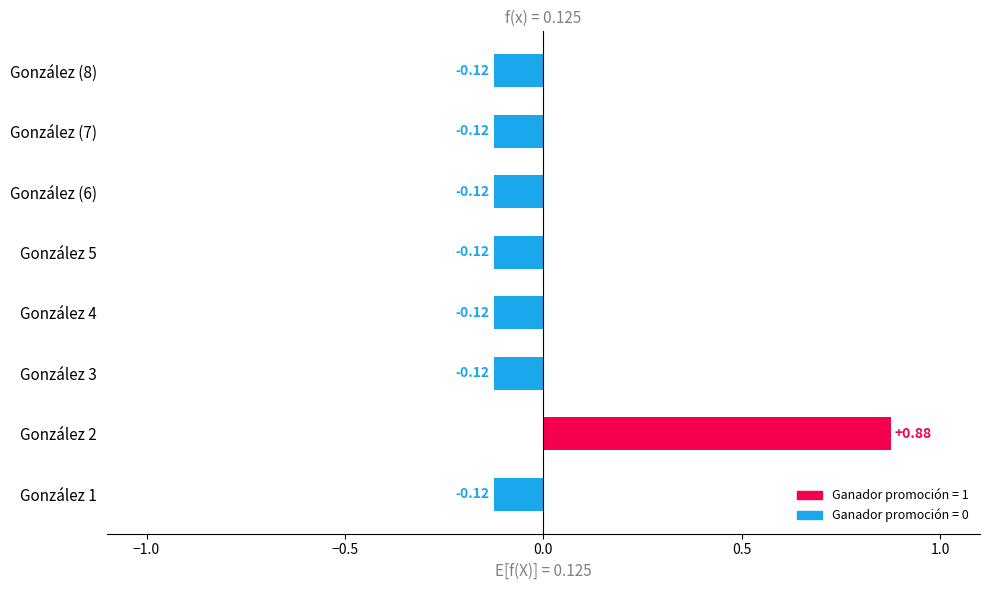

What is the difference between the maximum and minimum values?

1.0